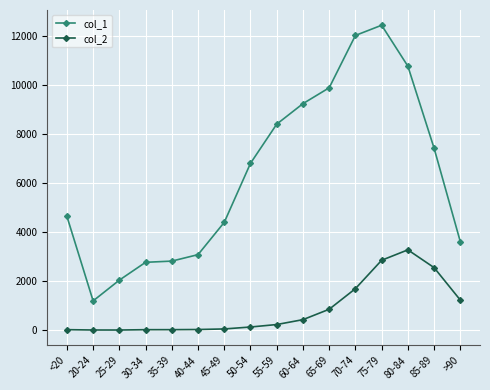

What is the smallest value displayed?

3